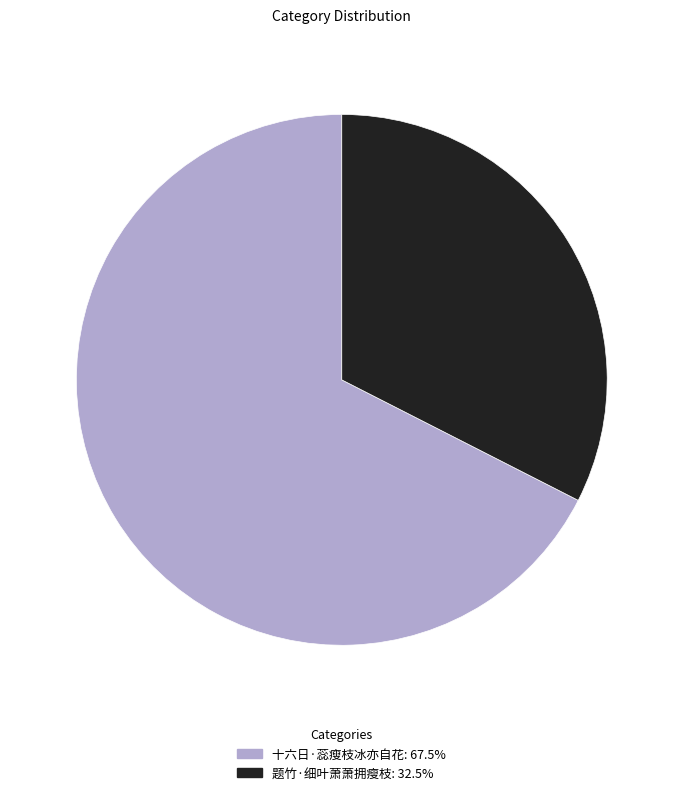

Rank the categories by value from lowest to highest.

题竹·细叶萧萧拥瘦枝, 十六日·蕊瘦枝冰亦自花